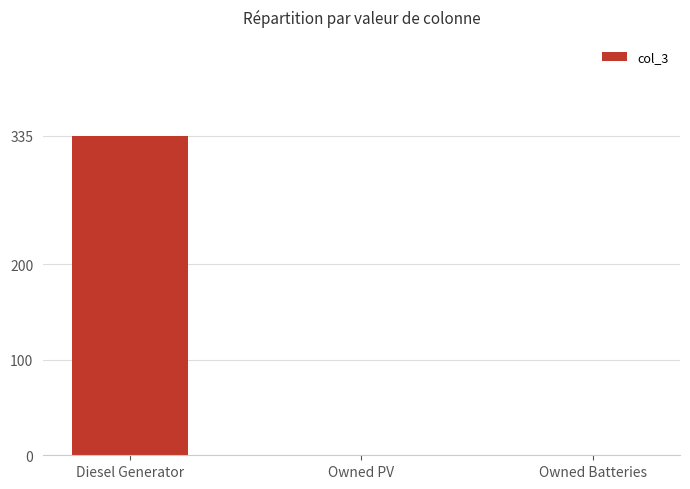

What is the maximum value shown in the chart?

335